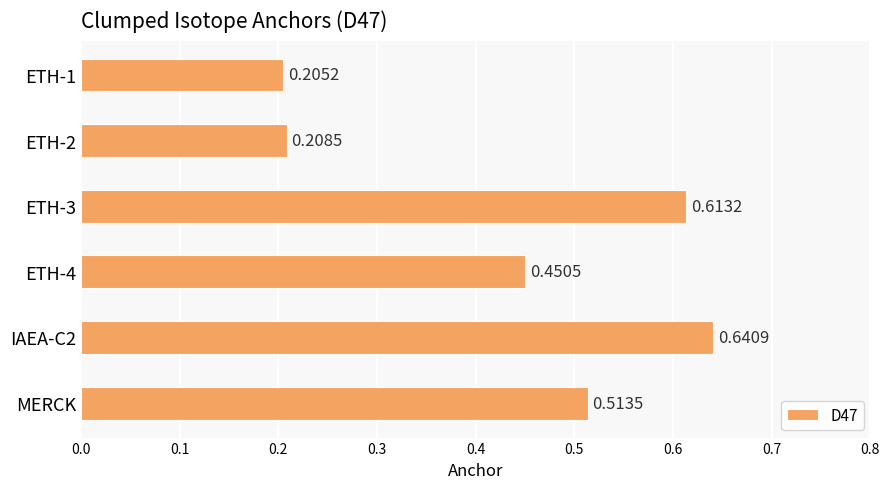

Which label corresponds to the largest value in the chart?

IAEA-C2